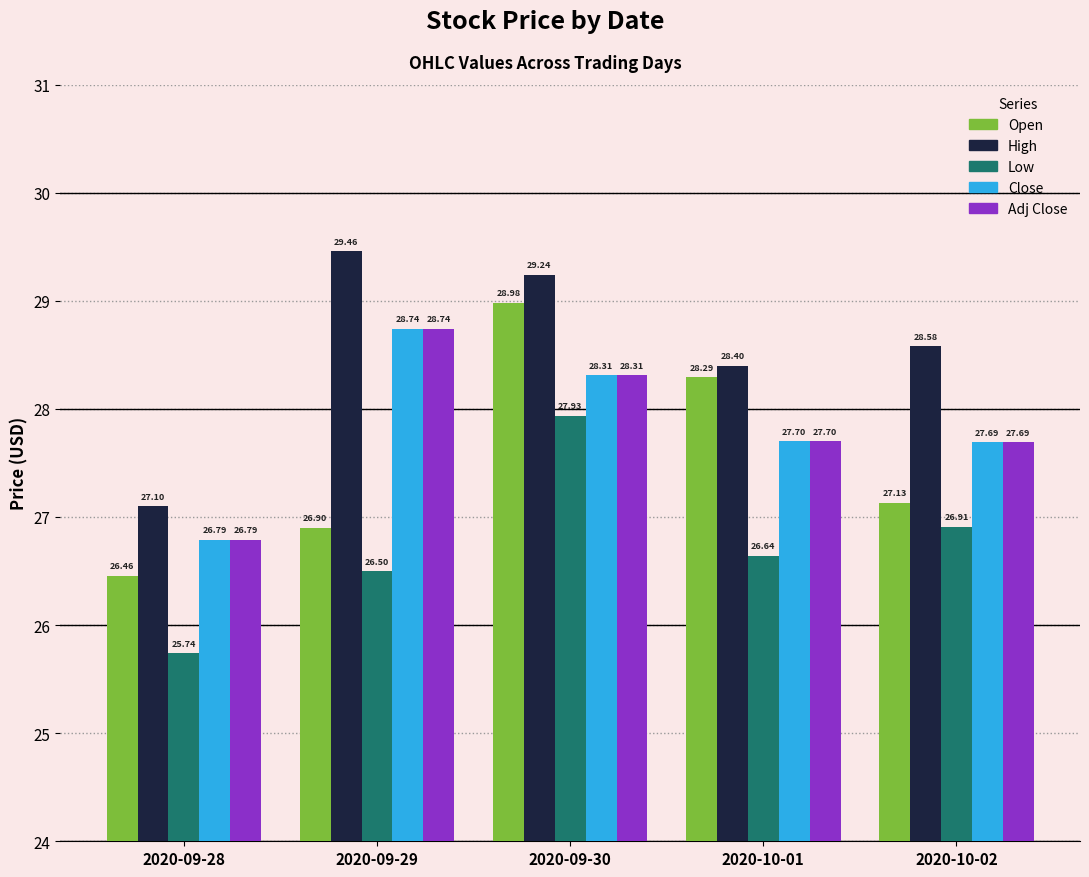

What is the label of the 1st bar from the right?

2020-10-02